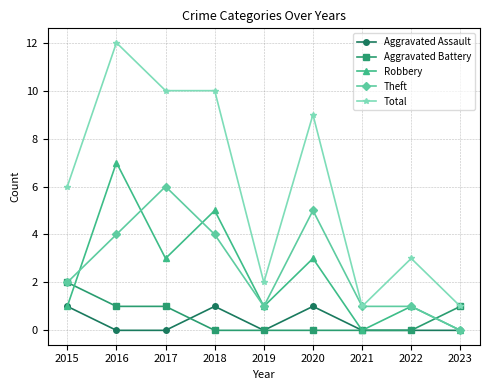

Reading left to right, extract all data points from this chart.

Aggravated Assault: 1	0	0	1	0	1	0	0	0
Aggravated Battery: 2	1	1	0	0	0	0	0	1
Robbery: 1	7	3	5	1	3	0	1	0
Theft: 2	4	6	4	1	5	1	1	0
Total: 6	12	10	10	2	9	1	3	1